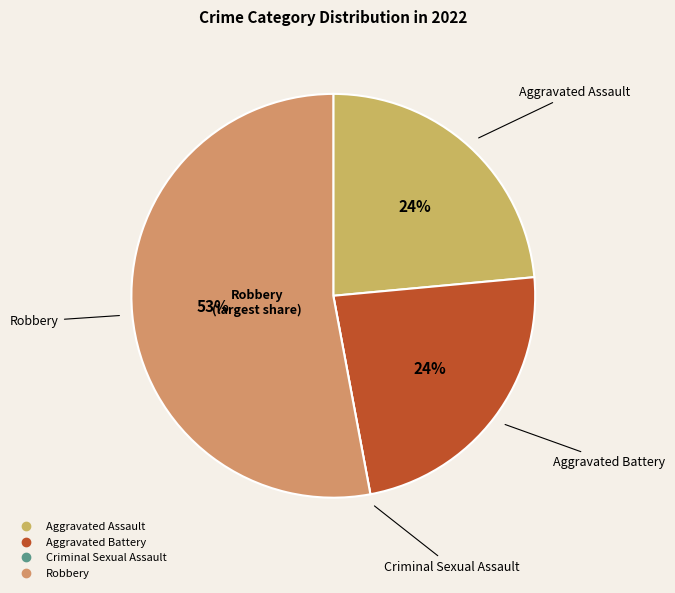

What is the majority slice?

Robbery